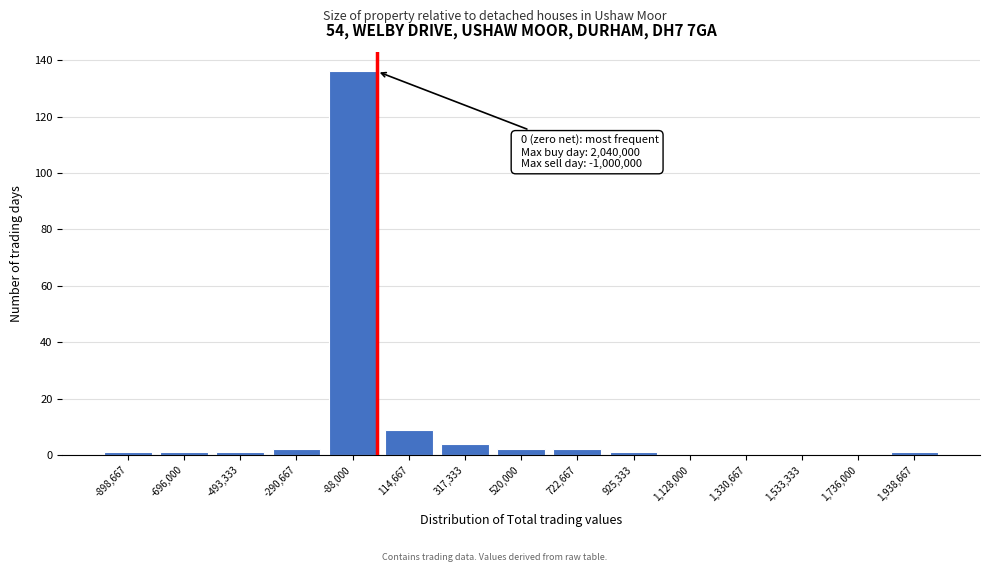

Which range on the x-axis has the tallest bar?

-200000 to 0